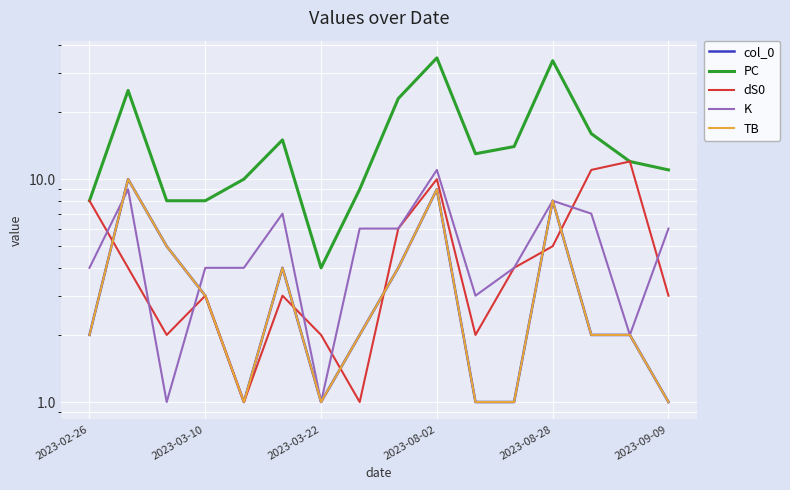

What are all the series names shown in the legend?

col_0, PC, dS0, K, TB